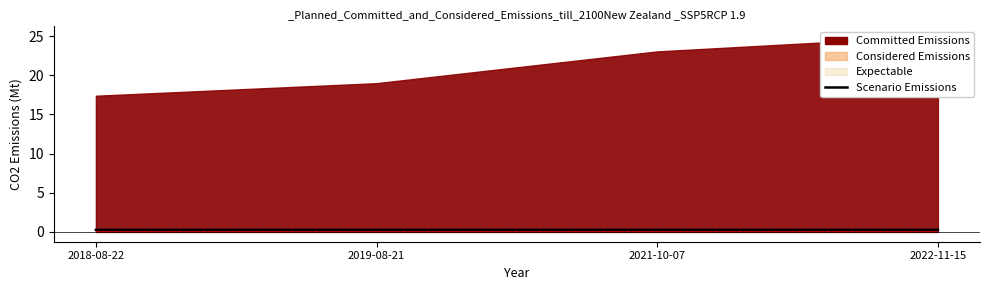

How many interior local valleys (lower than both neighbors) does the data have?

1